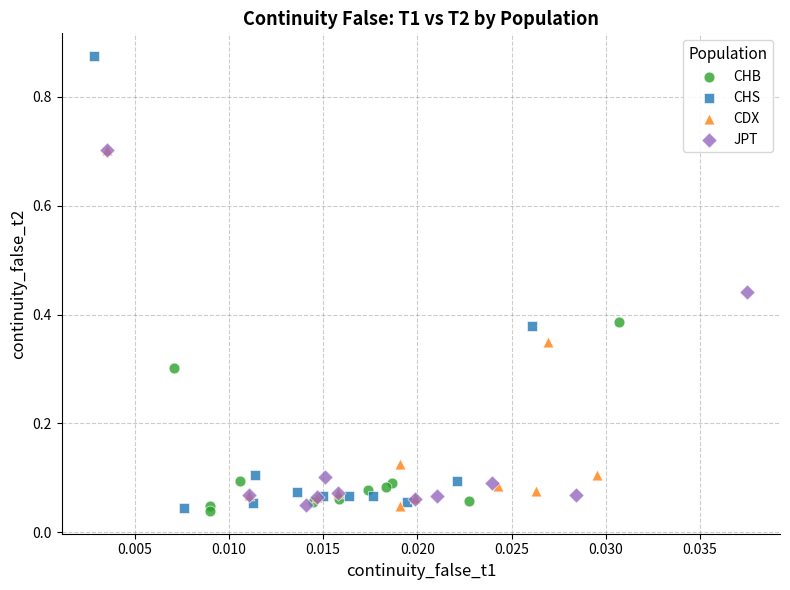

Which series reaches the maximum Y coordinate?

CHS